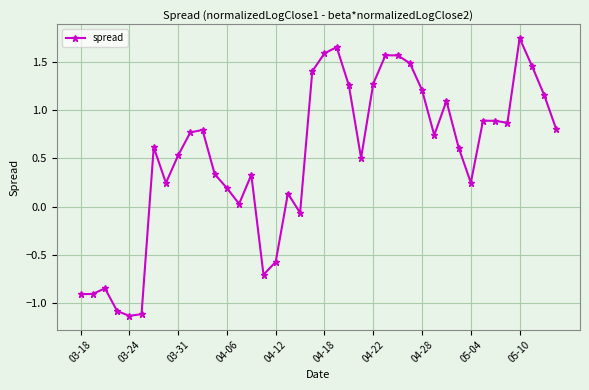

What is the value of the 11th point from the left?

0.8